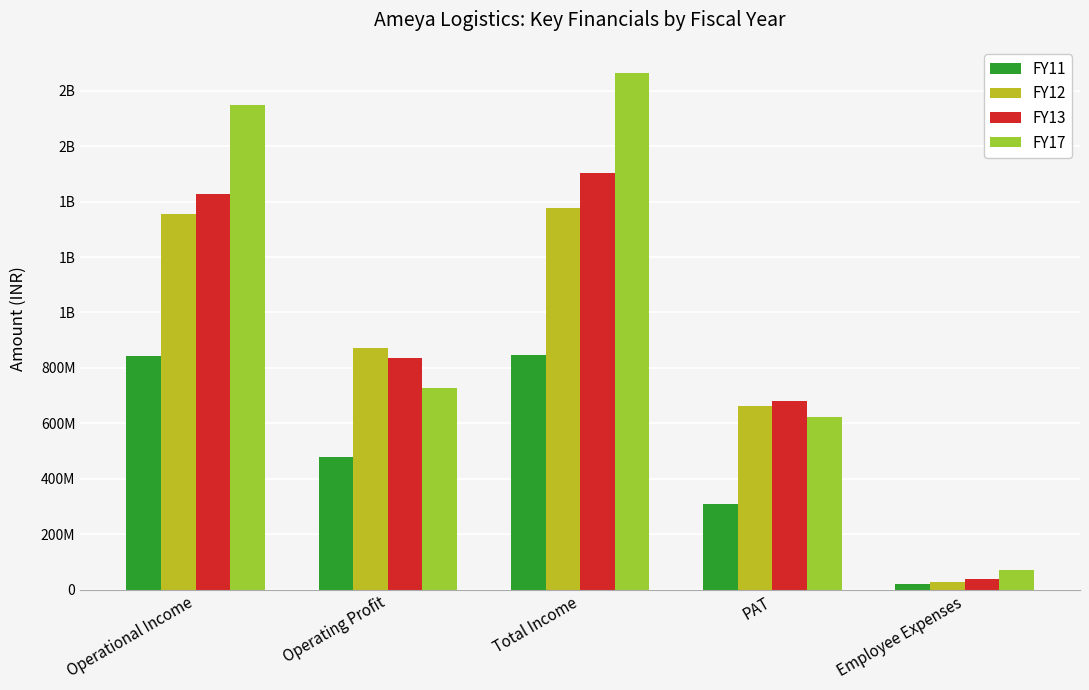

What are all the series names shown in the legend?

FY11, FY12, FY13, FY17